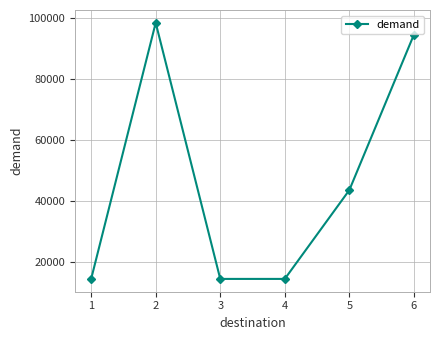

Where is the data nearest to the value 56544?

5